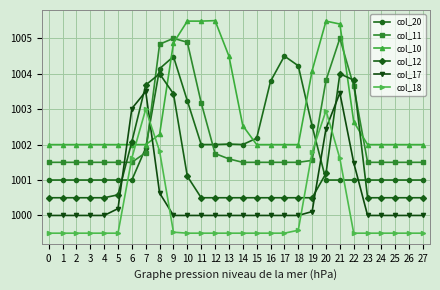

What is the approximate value of col_12 at 9?

1003.4